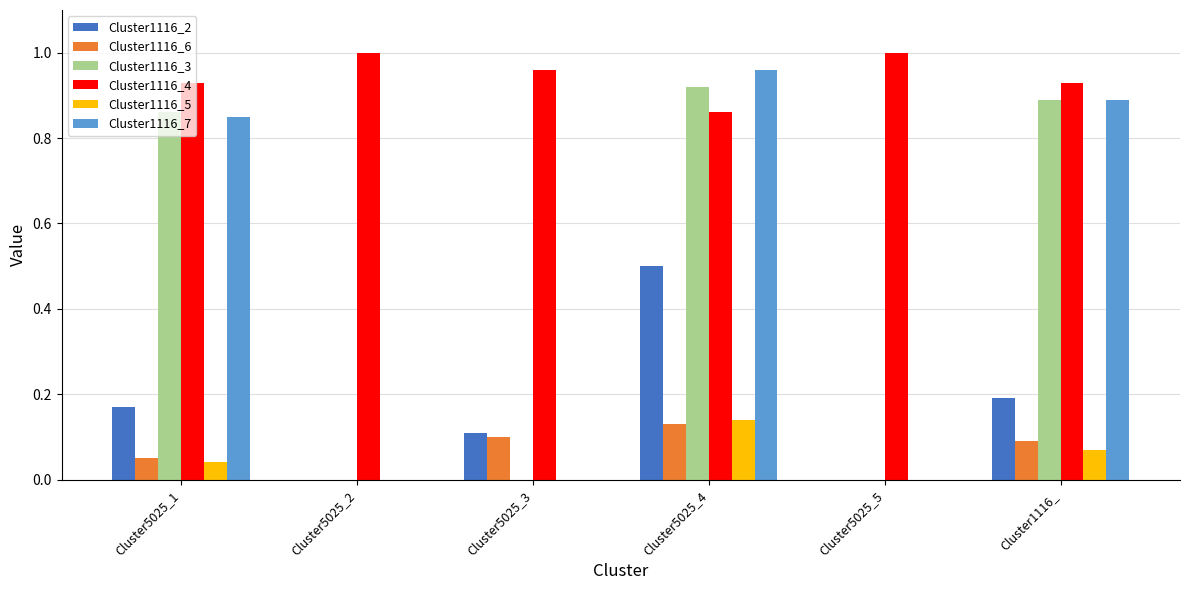

What is the sum of the Cluster1116_7 values at Cluster5025_4 and Cluster1116_?

1.9